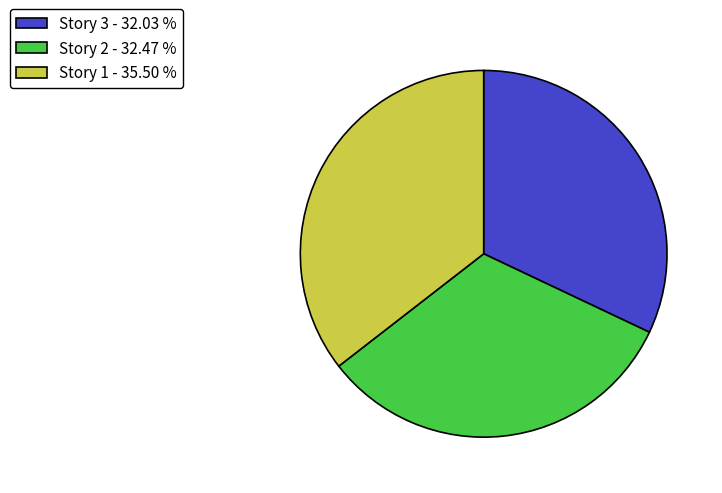

Do Story 2 - 32.47 % and Story 1 - 35.50 % together represent more than half of the pie?

Yes